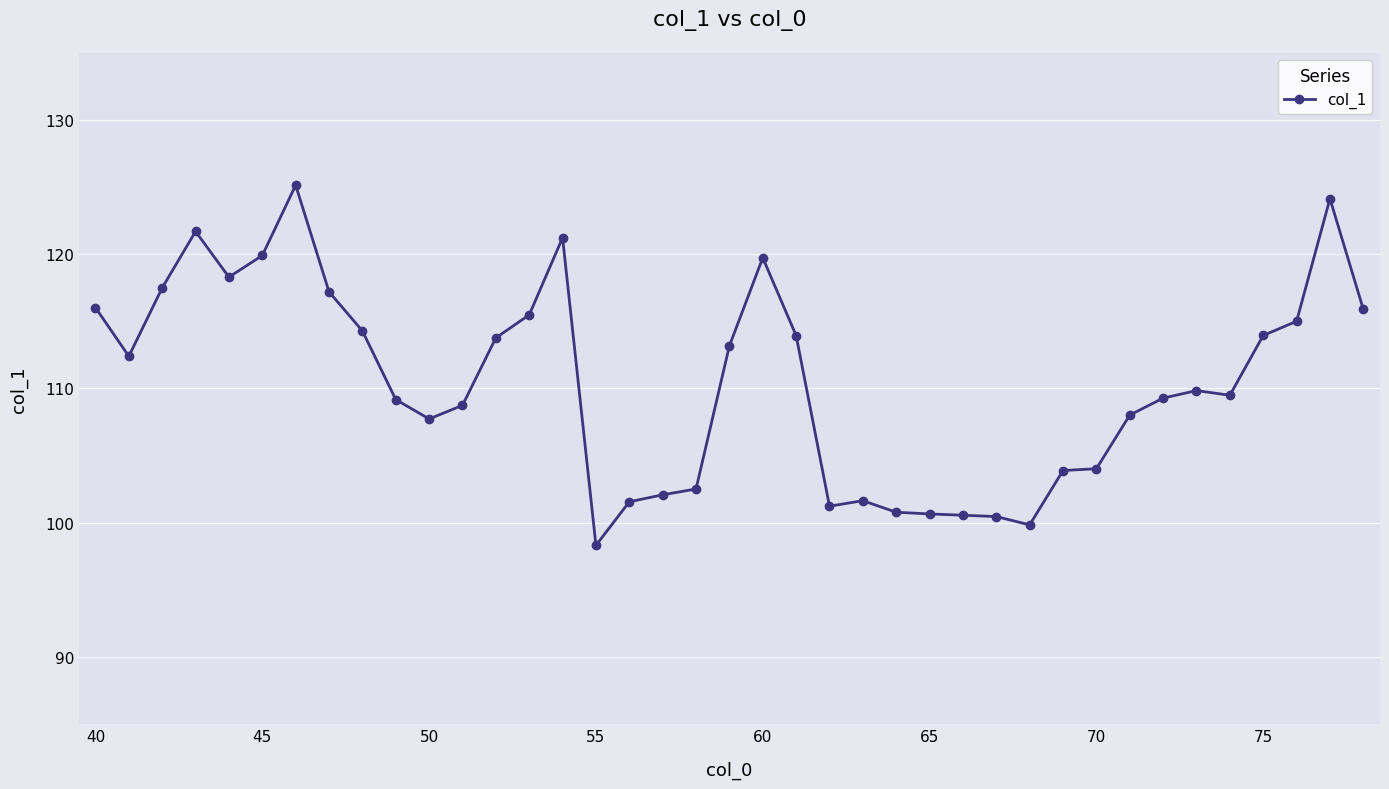

What is the smallest value displayed?

98.3